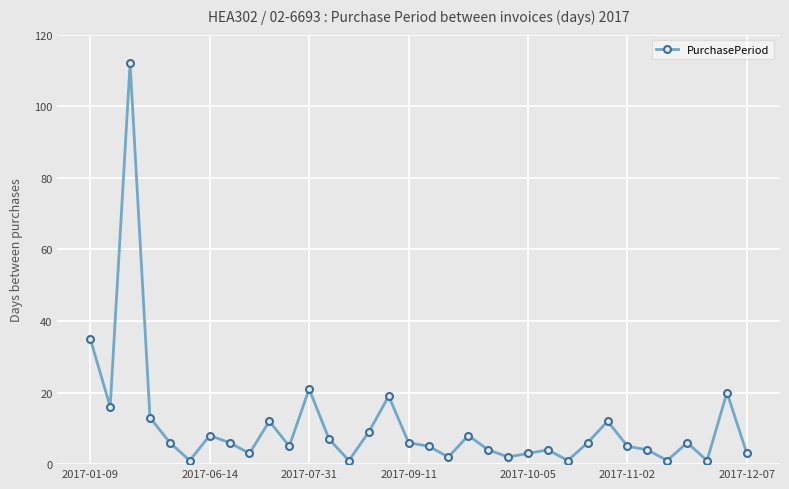

What is the difference between the maximum and minimum values?

111